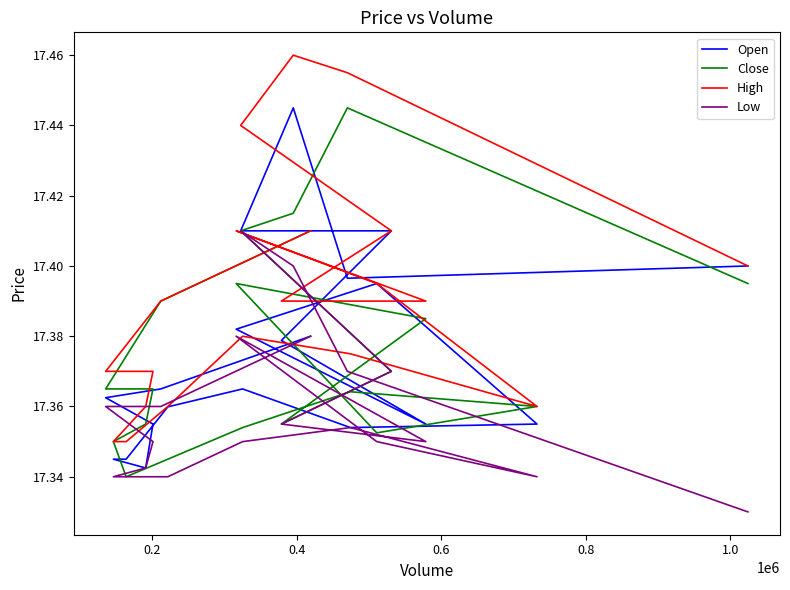

Does the chart have visible grid lines?

No